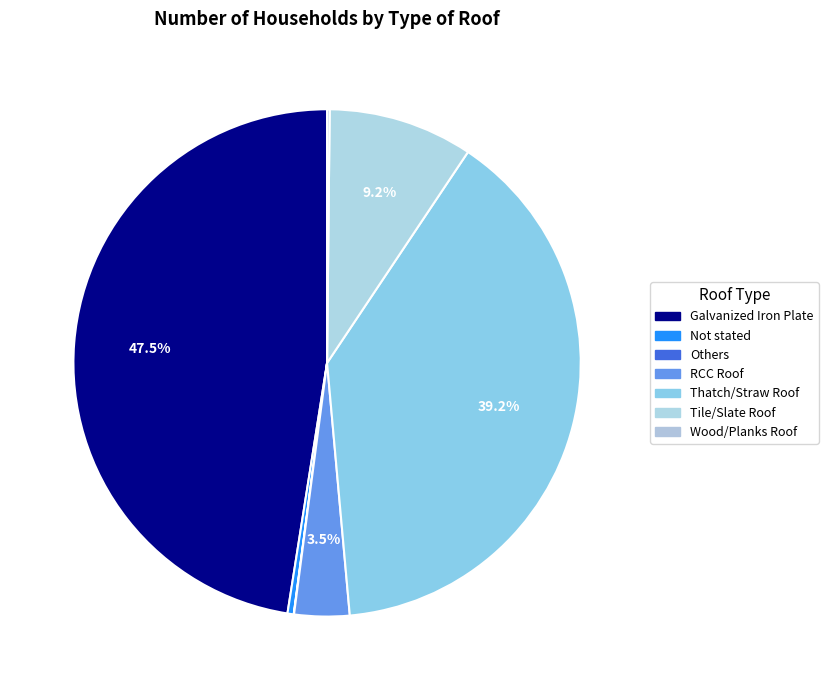

Which has a higher value, Wood/Planks Roof or Others?

Wood/Planks Roof